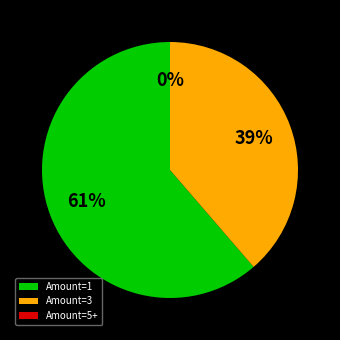

True or false: Amount=3 accounts for 27% of the total.

False